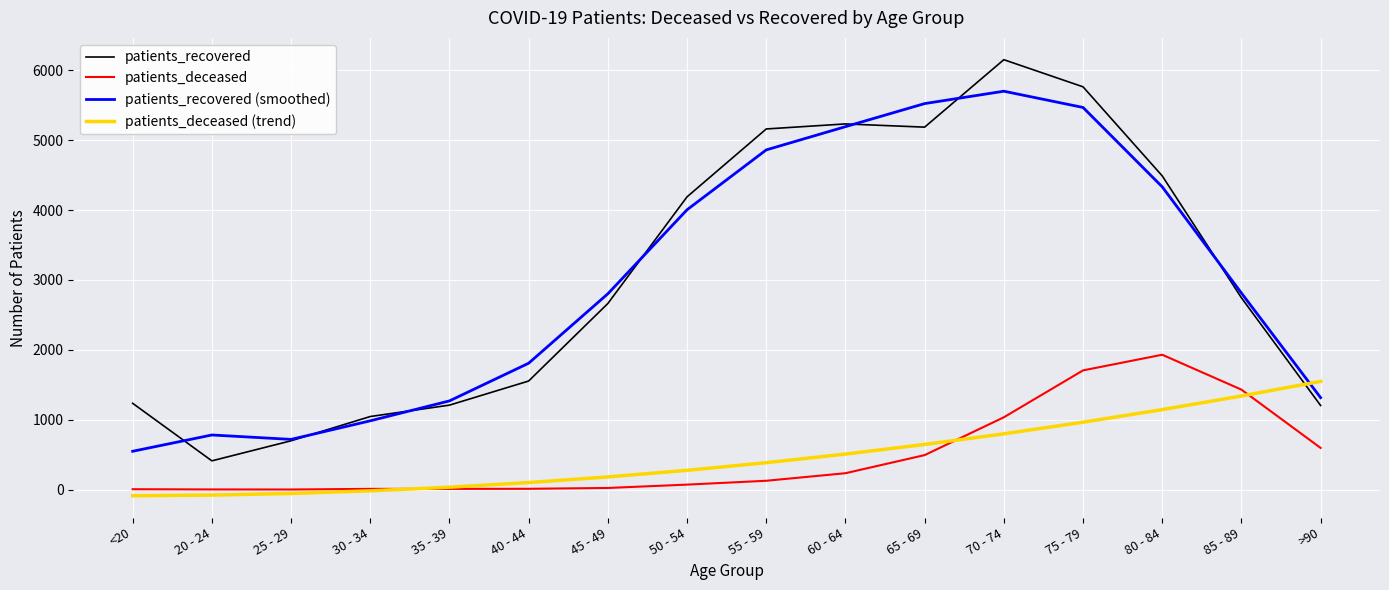

True or false: patients_recovered (smoothed) and patients_deceased intersect in this chart.

False